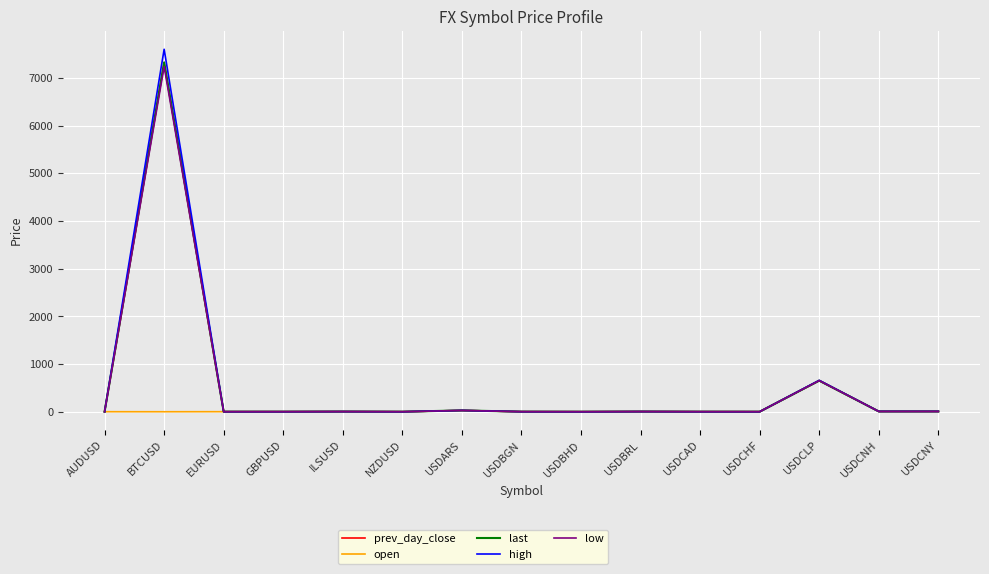

What is the maximum value for low?

7239.1